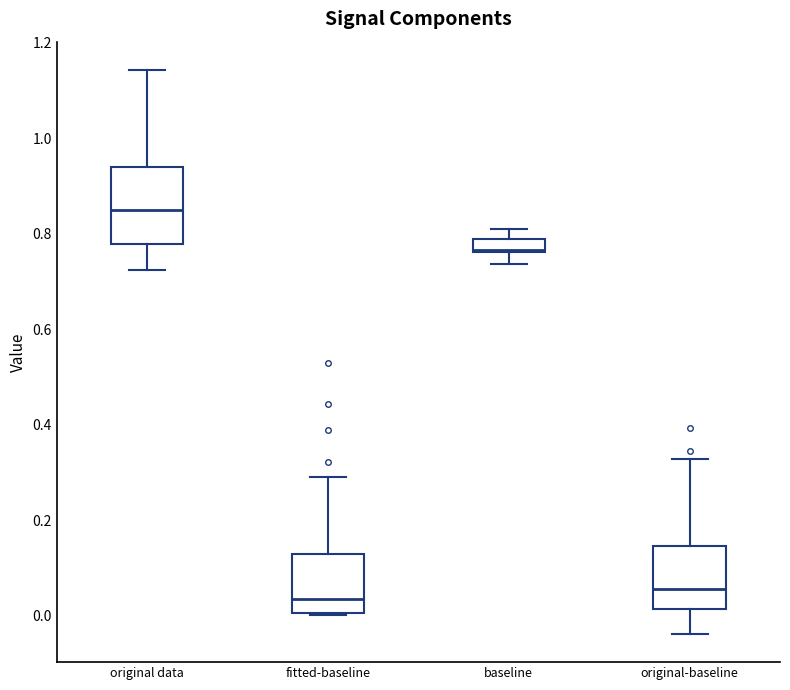

Which box's median line is the lowest?

fitted-baseline